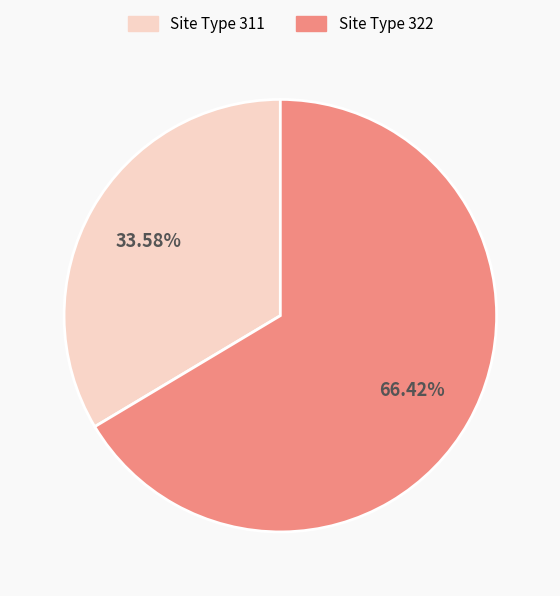

Is Site Type 322 the majority of the pie?

Yes